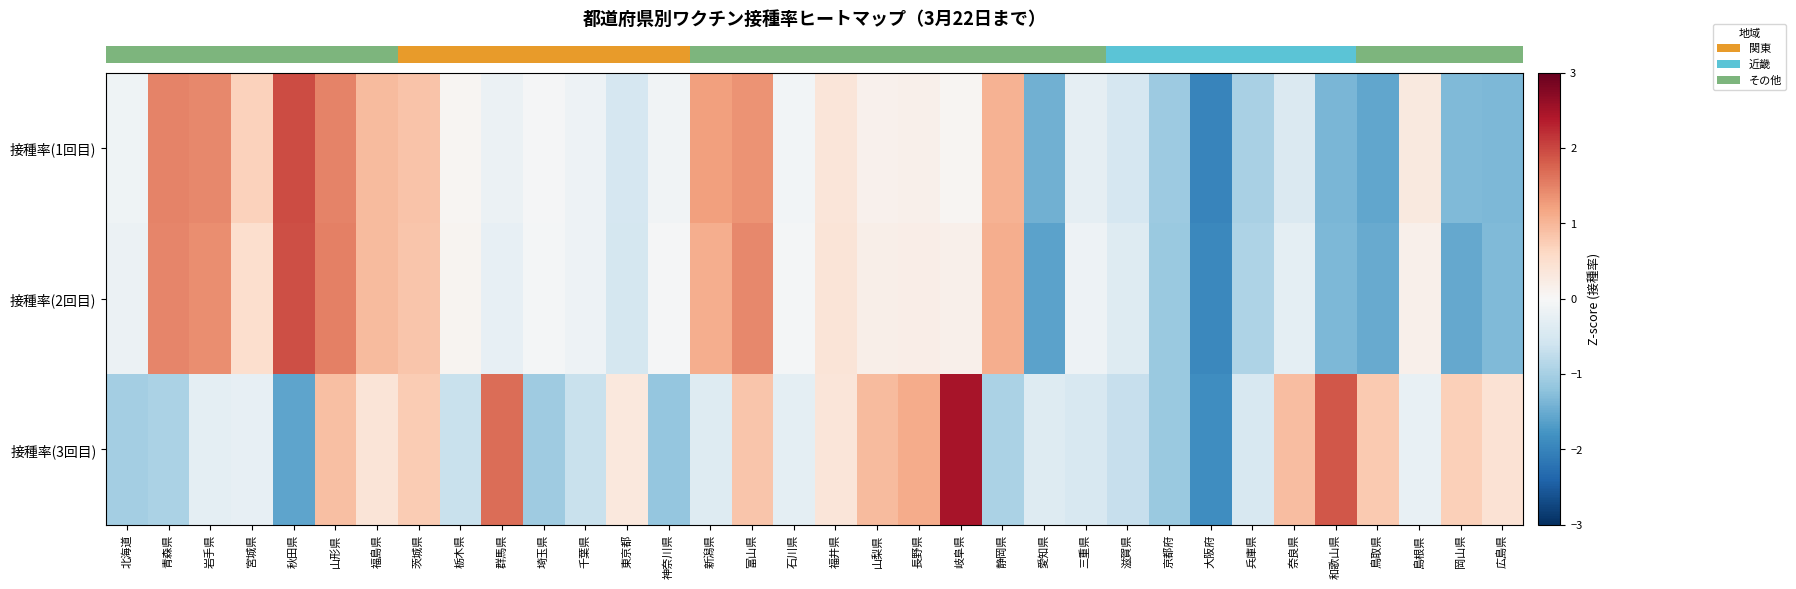

Which series has the widest spread of values?

row_2